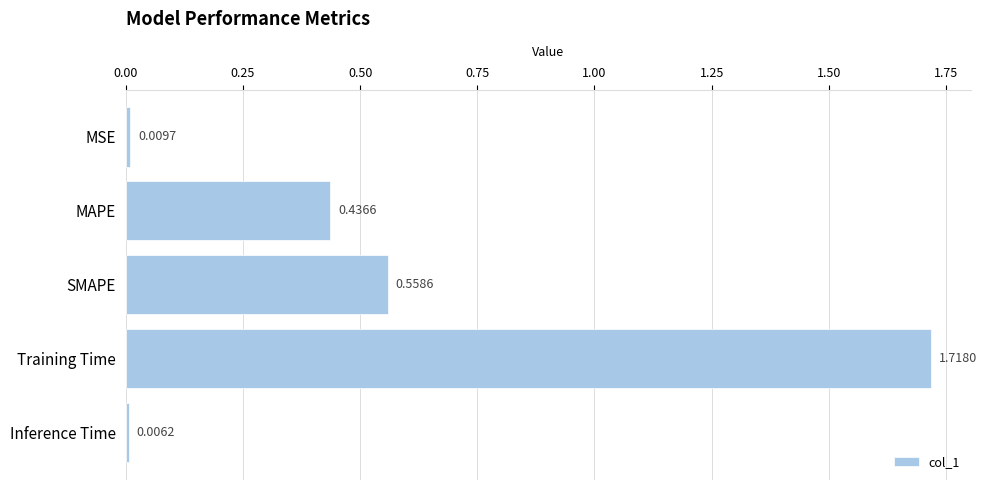

What is the label of the 3rd bar from the bottom?

SMAPE